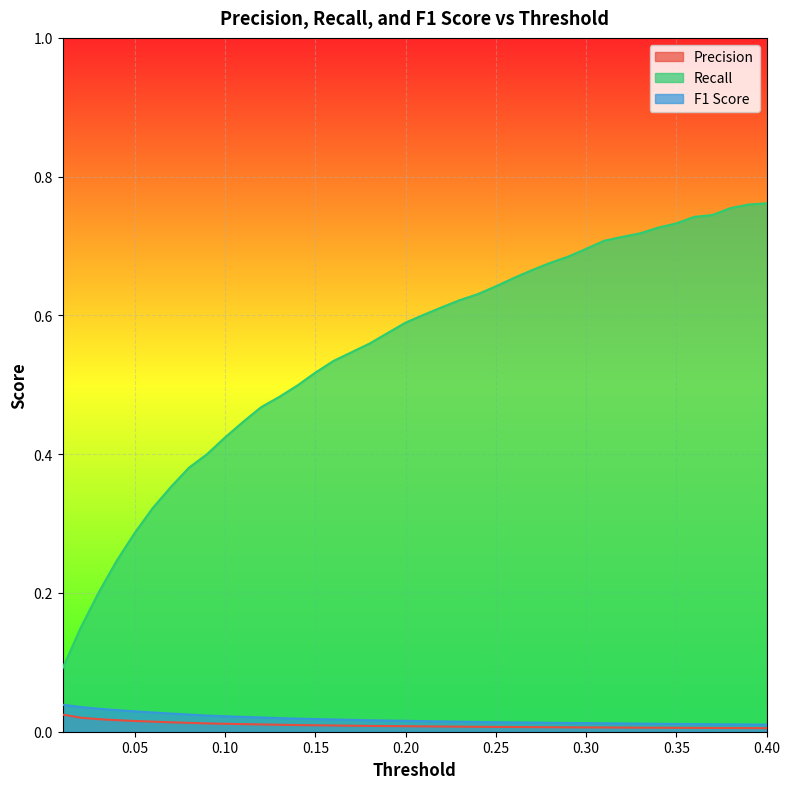

Rank the categories by F1 Score value from highest to lowest.

0.01, 0.02, 0.03, 0.04, 0.05, 0.06, 0.07, 0.08, 0.09, 0.1, 0.11, 0.12, 0.13, 0.14, 0.15, 0.16, 0.17, 0.18, 0.19, 0.2, 0.21, 0.22, 0.23, 0.24, 0.25, 0.26, 0.27, 0.28, 0.29, 0.3, 0.31, 0.32, 0.33, 0.34, 0.35, 0.36, 0.37, 0.38, 0.39, 0.4